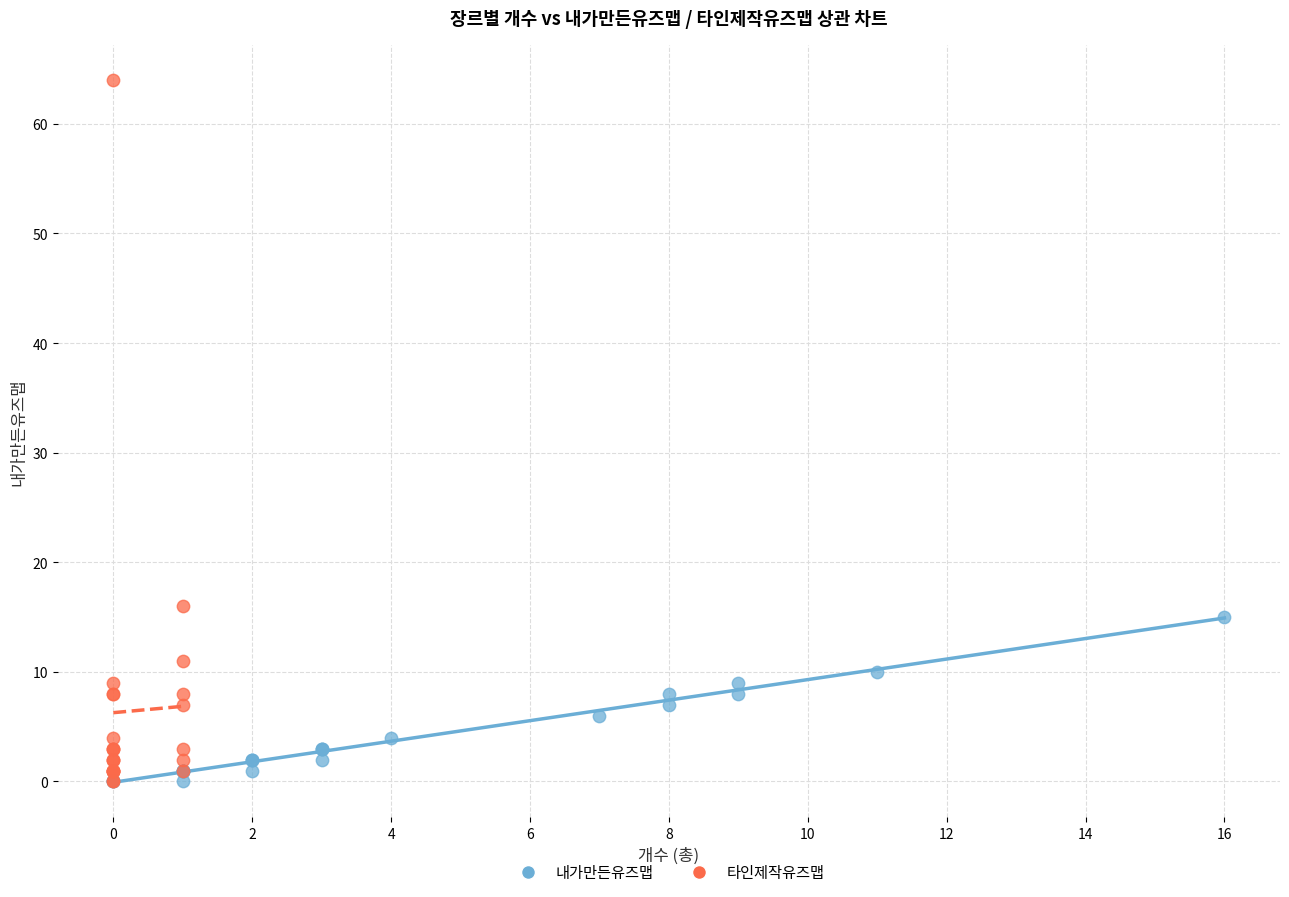

What are all the series names shown in the legend?

내가만든유즈맵, 타인제작유즈맵